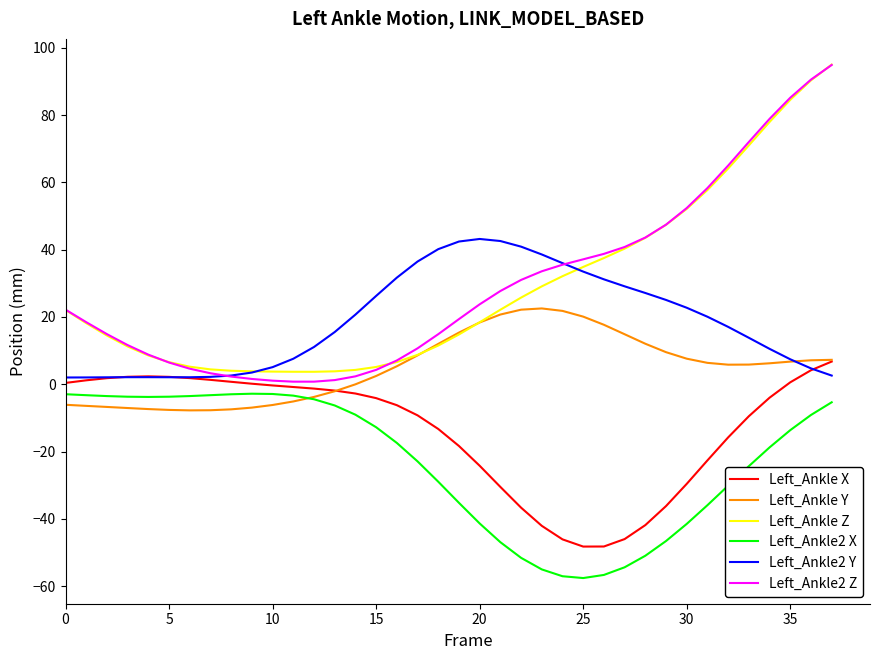

True or false: Left_Ankle2 X and Left_Ankle2 Z intersect in this chart.

False